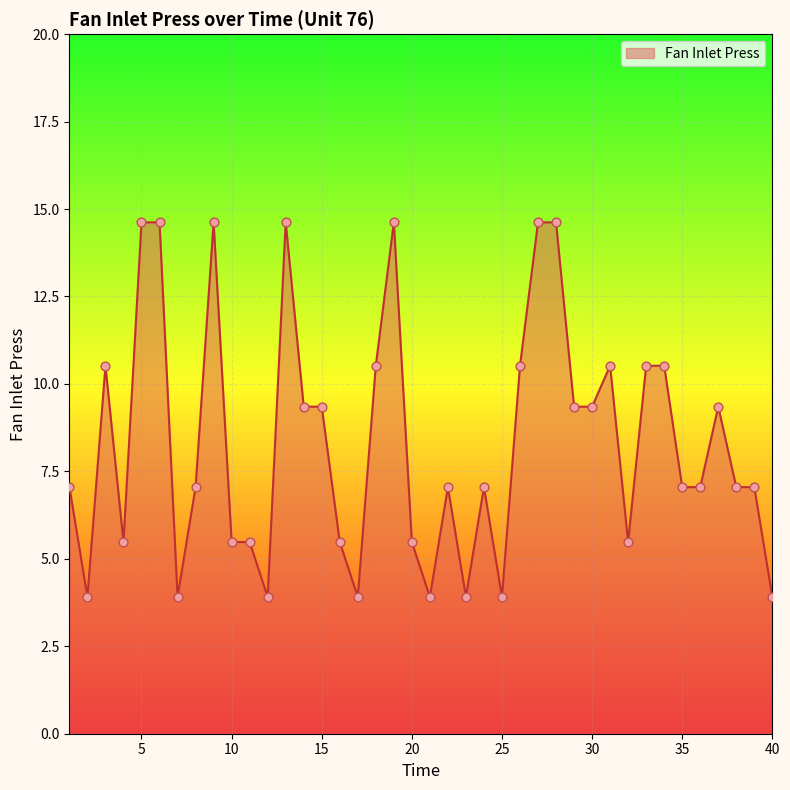

What is the minimum value shown in the chart?

3.9